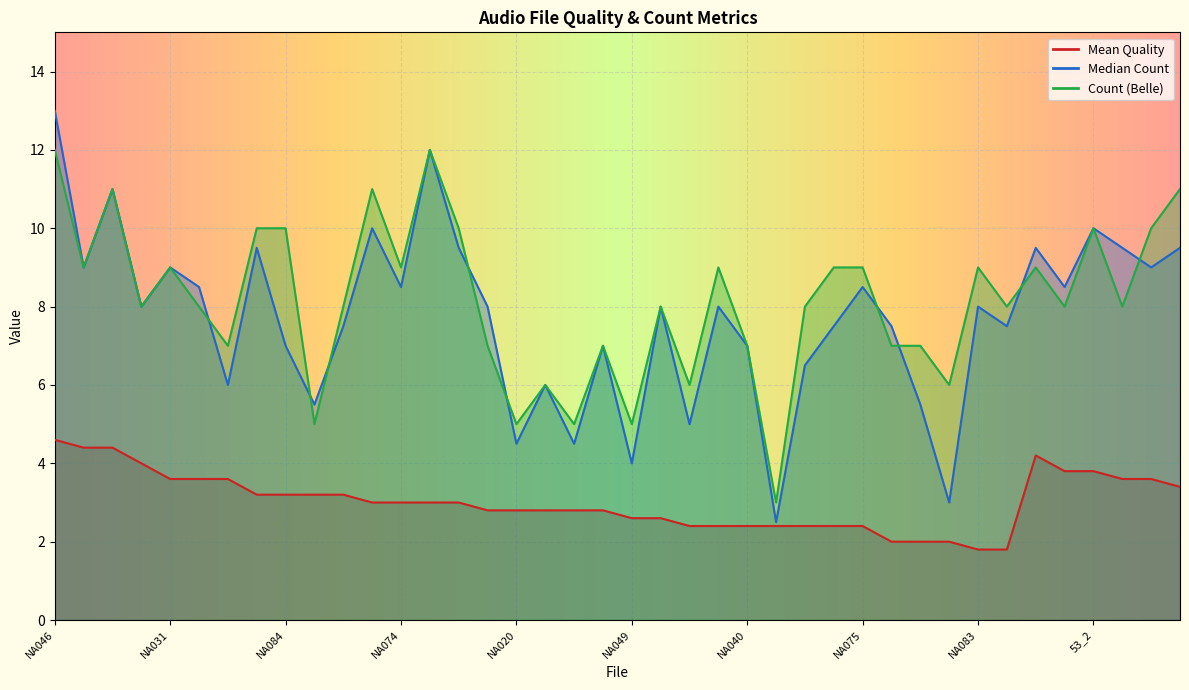

Which series has the largest total across all categories?

Count (Belle)